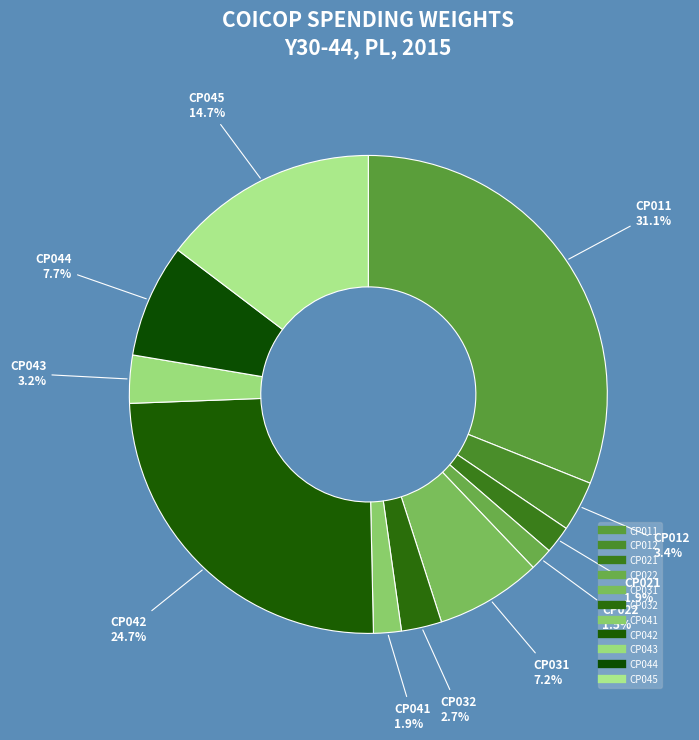

Combined, what portion of the pie is CP031 and CP043?

10.4%